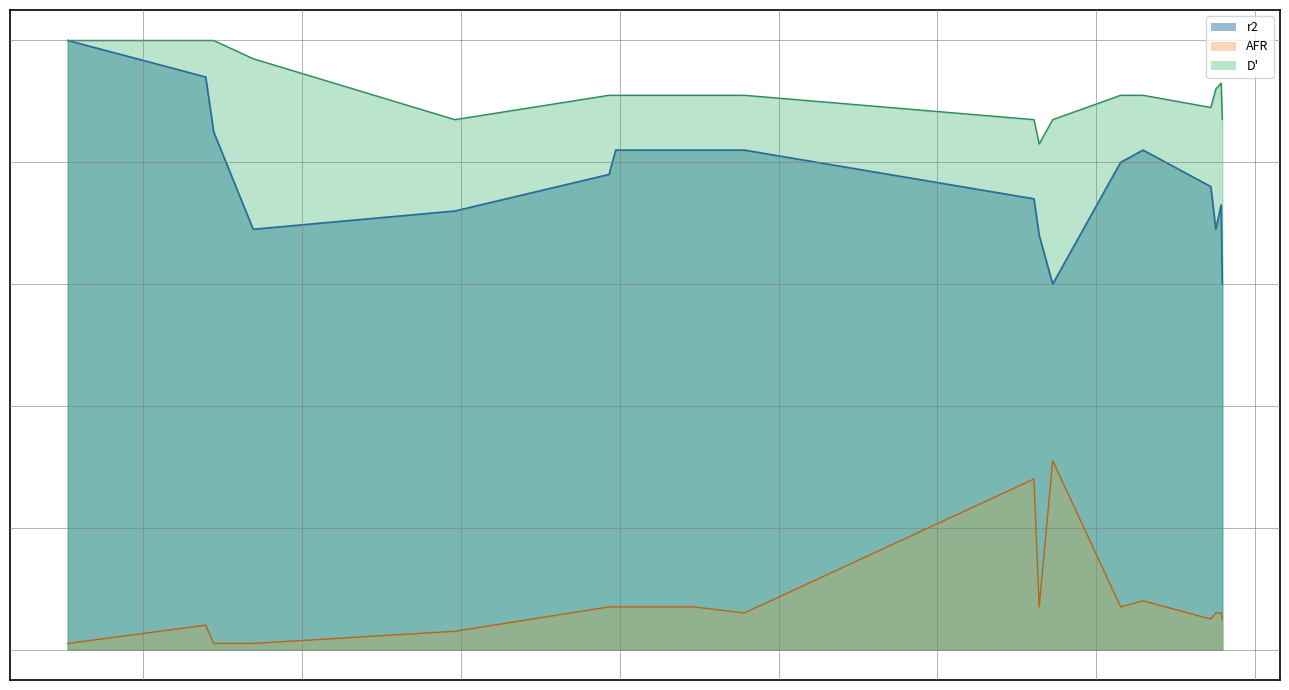

Reading left to right, transcribe all the data shown in this chart.

r2: rs10982154=0.8	rs10982155=0.8	rs10982156=0.8	rs10982163=0.7	rs10982164=0.7	rs112164771=0.8	rs113354603=0.7	rs116994374=0.9	rs140041983=0.7	rs145835687=0.8	rs146077223=0.7	rs150611042=1.0	rs1687390=0.7	rs1687391=0.6	rs188924106=0.8	rs3762055=0.8	rs3762056=0.8	rs7040440=0.6
AFR: rs10982154=0.1	rs10982155=0.1	rs10982156=0.1	rs10982163=0.1	rs10982164=0.1	rs112164771=0.1	rs113354603=0.0	rs116994374=0.0	rs140041983=0.0	rs145835687=0.1	rs146077223=0.1	rs150611042=0.0	rs1687390=0.3	rs1687391=0.3	rs188924106=0.0	rs3762055=0.1	rs3762056=0.1	rs7040440=0.1
D_prime: rs10982154=0.9	rs10982155=0.9	rs10982156=0.9	rs10982163=0.9	rs10982164=0.9	rs112164771=0.9	rs113354603=0.9	rs116994374=1.0	rs140041983=1.0	rs145835687=0.9	rs146077223=0.8	rs150611042=1.0	rs1687390=0.9	rs1687391=0.9	rs188924106=1.0	rs3762055=0.9	rs3762056=0.9	rs7040440=0.9